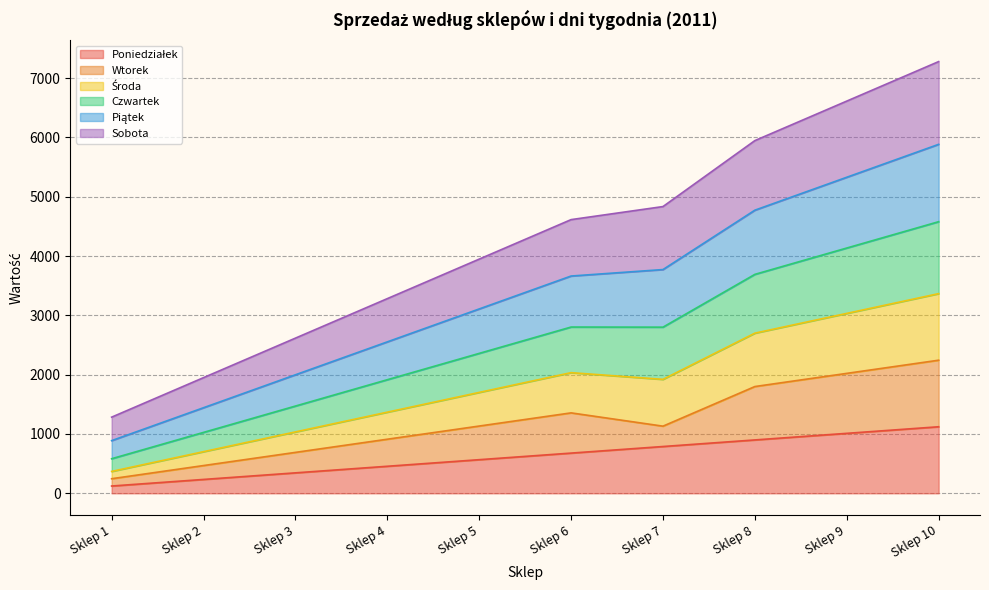

What is the maximum value for Poniedziałek?

1122